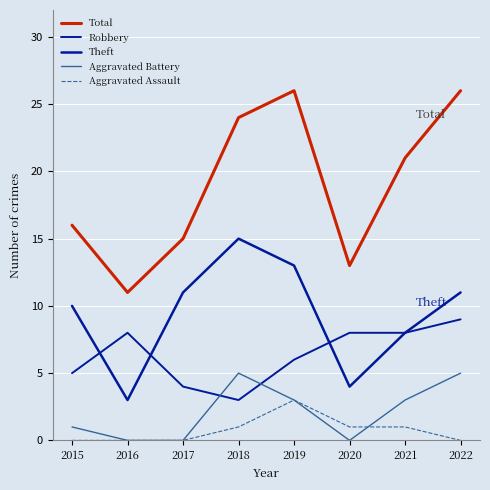

The Robbery series shows 7 at 2017. True or false?

False